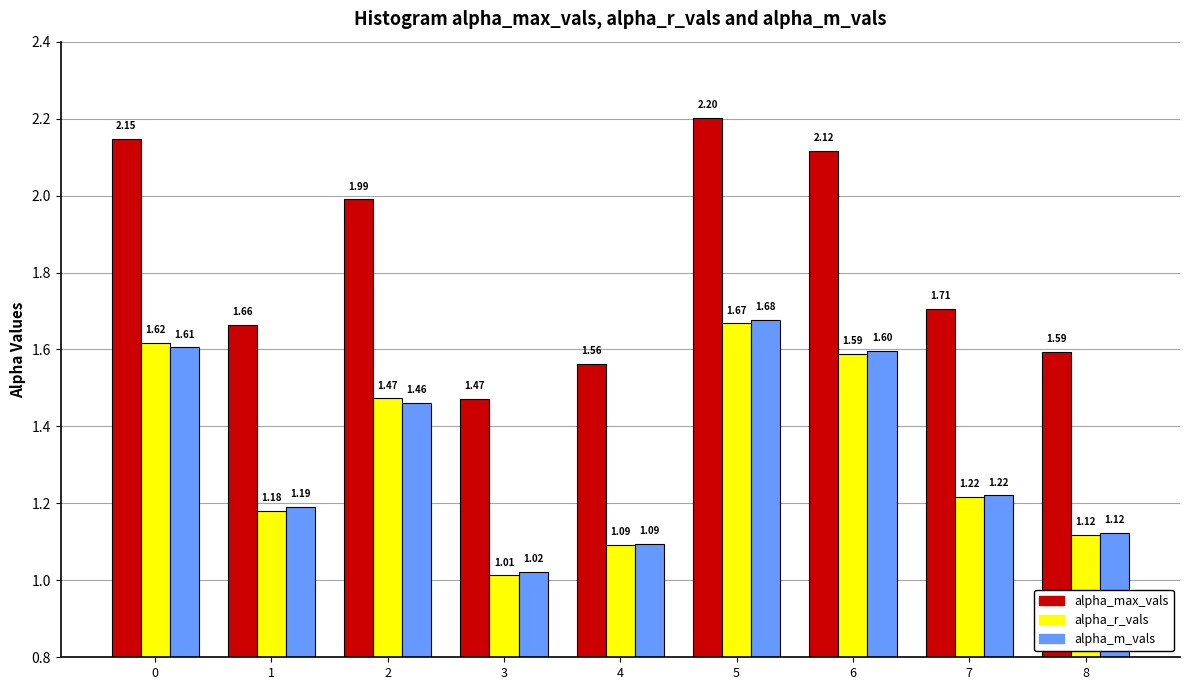

What is the difference between the second highest and second lowest values in the alpha_r_vals series?

0.5